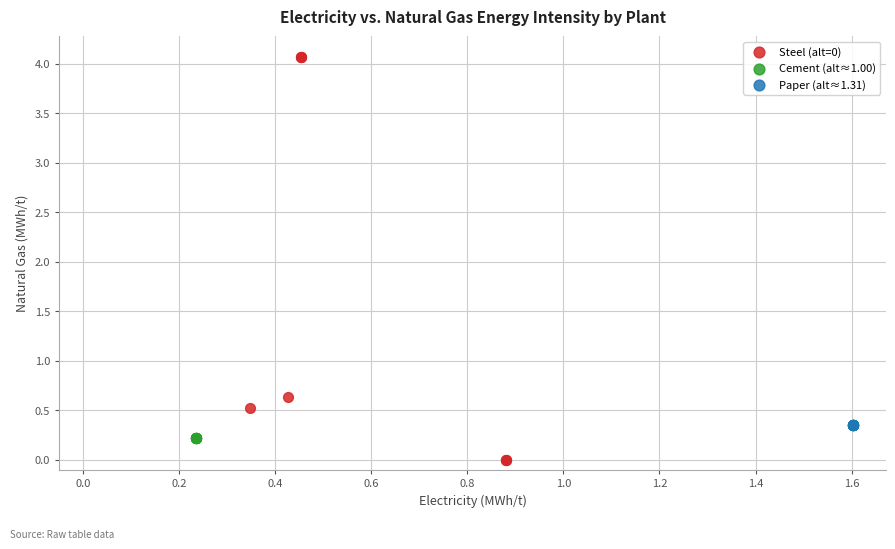

Which series contains the highest Y value?

Steel (alt=0)